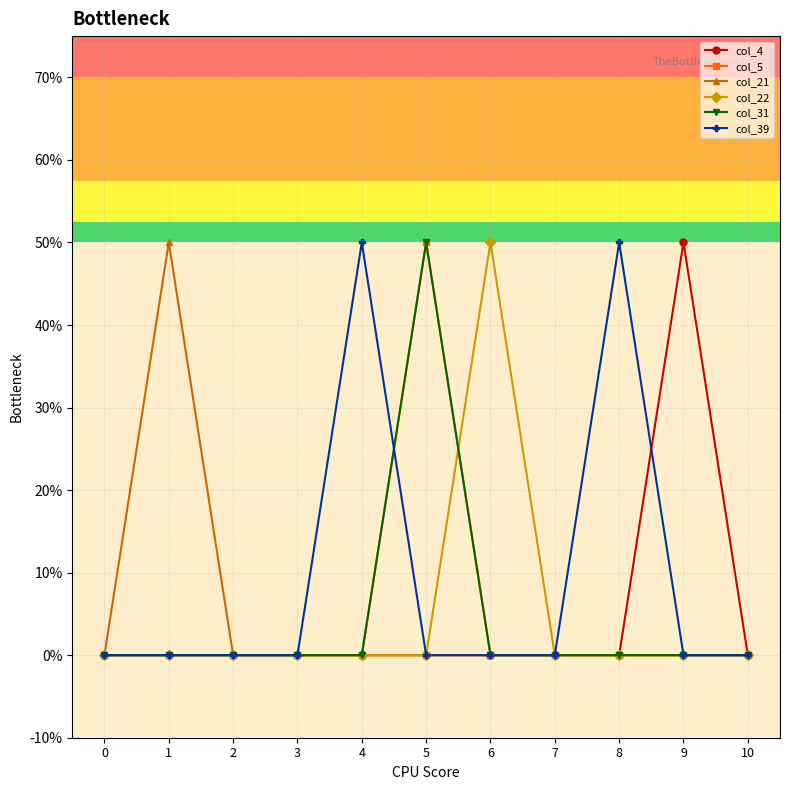

Reading left to right, what are all the values shown in this chart?

col_4: 0=-1	1=-1	2=-1	3=-1	4=-1	5=-1	6=-1	7=-1	8=-1	9=0	10=-1
col_5: 0=-1	1=-1	2=-1	3=-1	4=-1	5=0	6=-1	7=-1	8=-1	9=-1	10=-1
col_21: 0=-1	1=0	2=-1	3=-1	4=-1	5=-1	6=-1	7=-1	8=-1	9=-1	10=-1
col_22: 0=-1	1=-1	2=-1	3=-1	4=-1	5=-1	6=0	7=-1	8=-1	9=-1	10=-1
col_31: 0=-1	1=-1	2=-1	3=-1	4=-1	5=0	6=-1	7=-1	8=-1	9=-1	10=-1
col_39: 0=-1	1=-1	2=-1	3=-1	4=0	5=-1	6=-1	7=-1	8=0	9=-1	10=-1